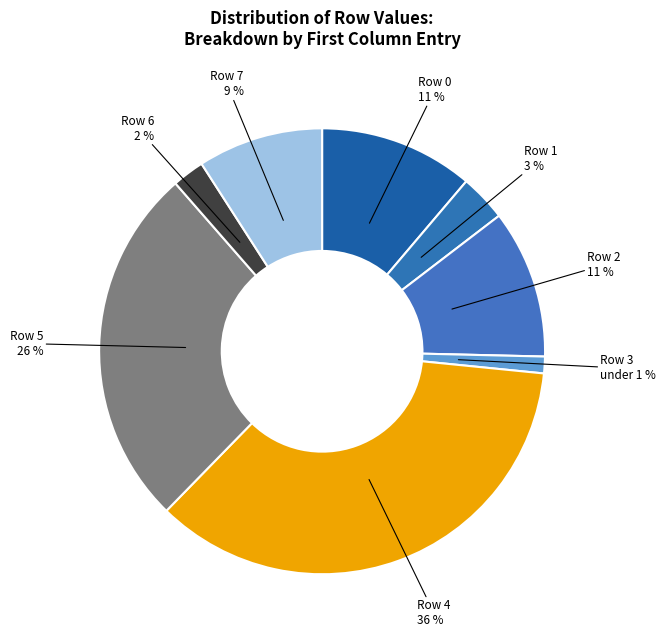

How many slices are in this pie chart?

8